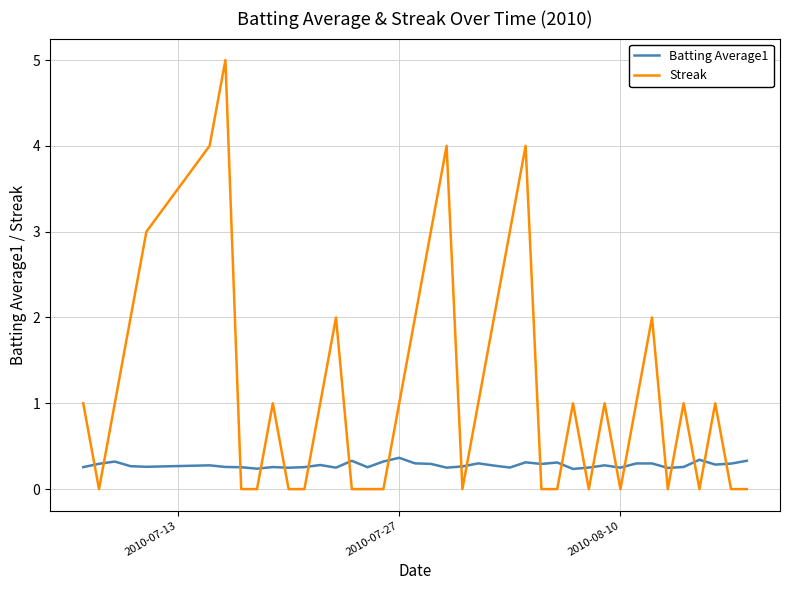

Which series has the largest range (max minus min)?

Streak